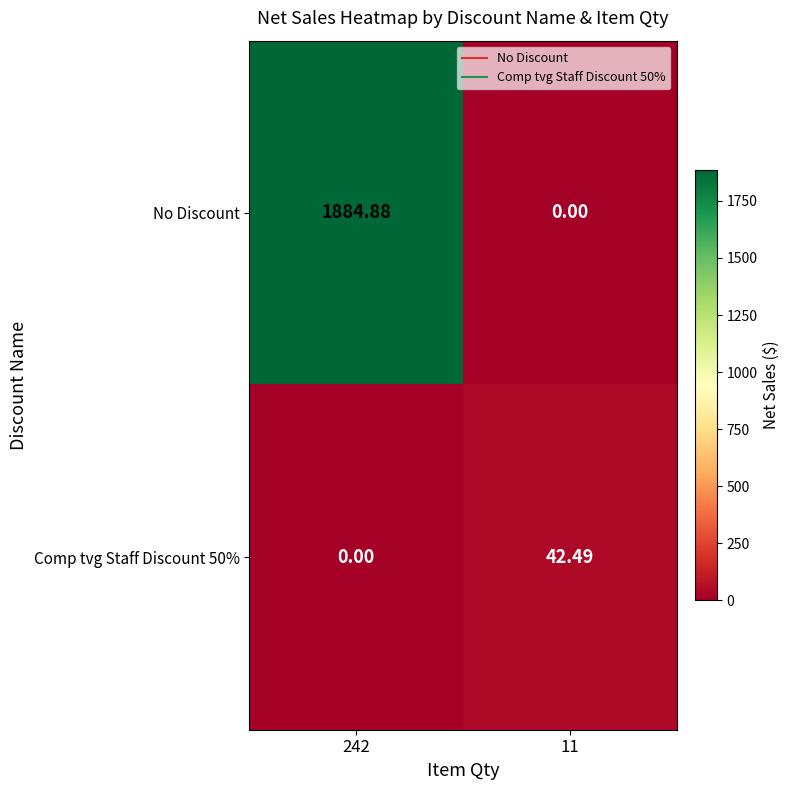

Rank the series by their maximum value, from lowest to highest.

Comp tvg Staff Discount 50%, No Discount